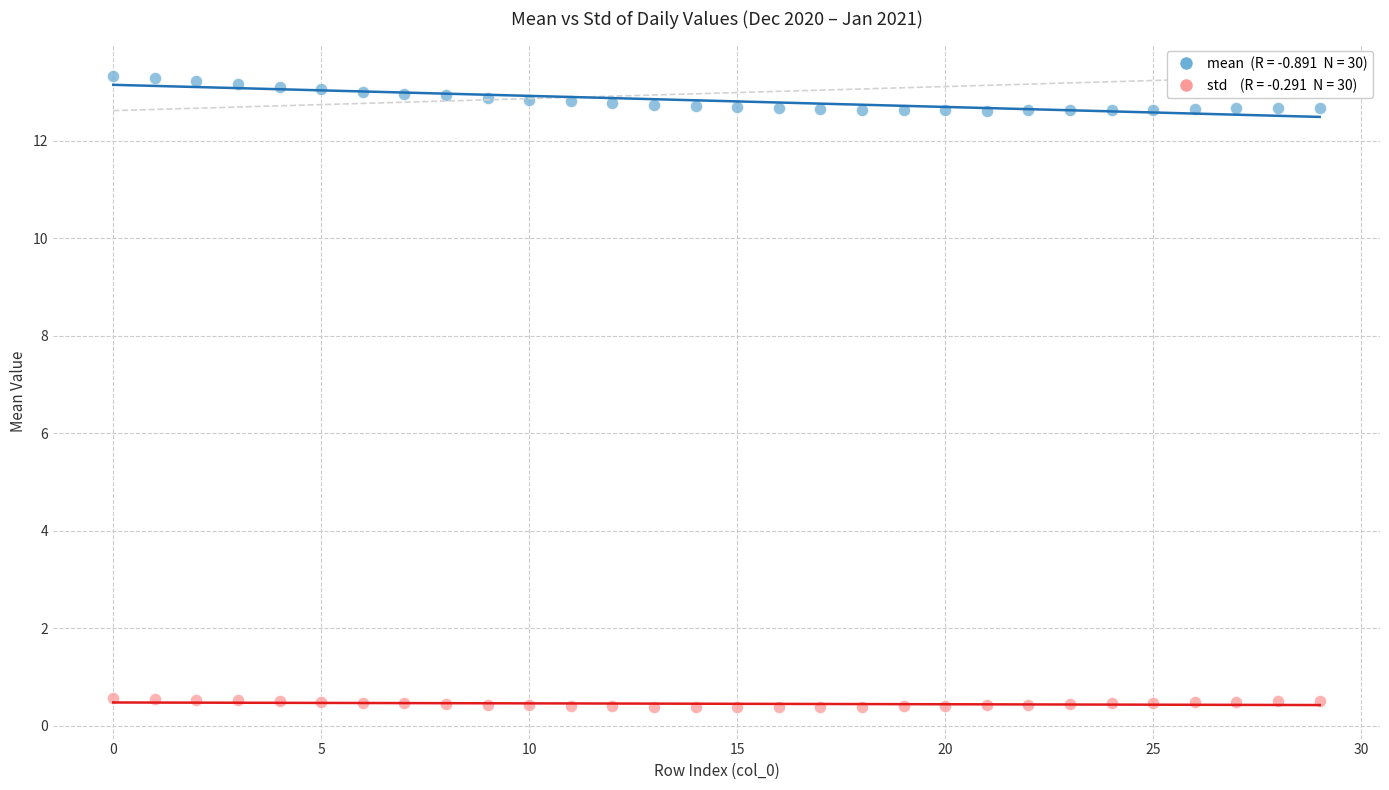

Across all data points, what is the range of Y values (max minus min)?

13.0